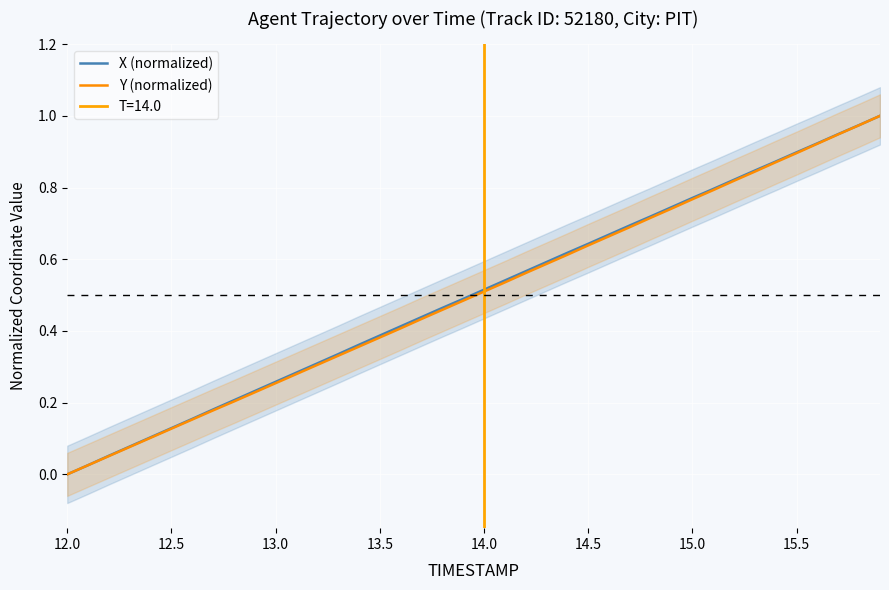

The Y (normalized) series shows 0.8 at 15.0. True or false?

True